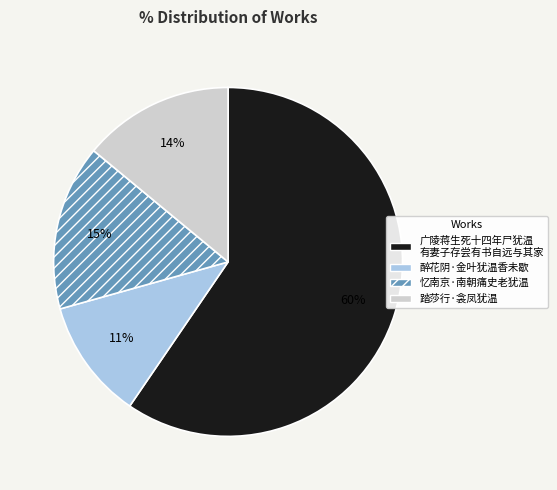

To the nearest percent, what is the average slice percentage?

25%